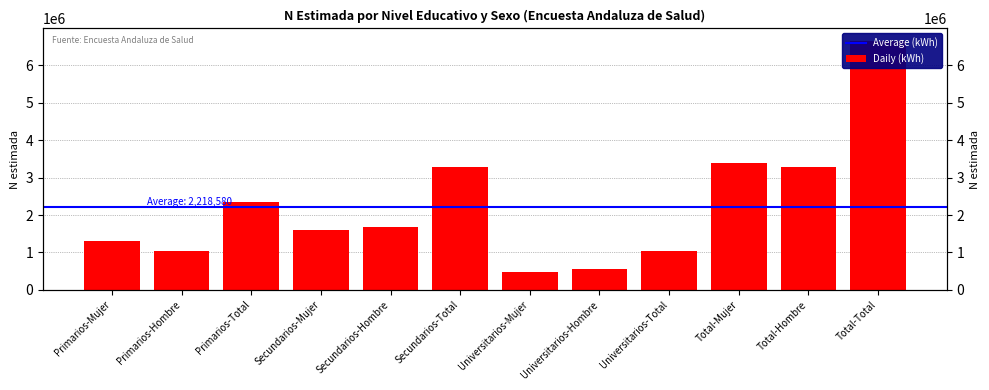

How many data points are less than 1693413?

6